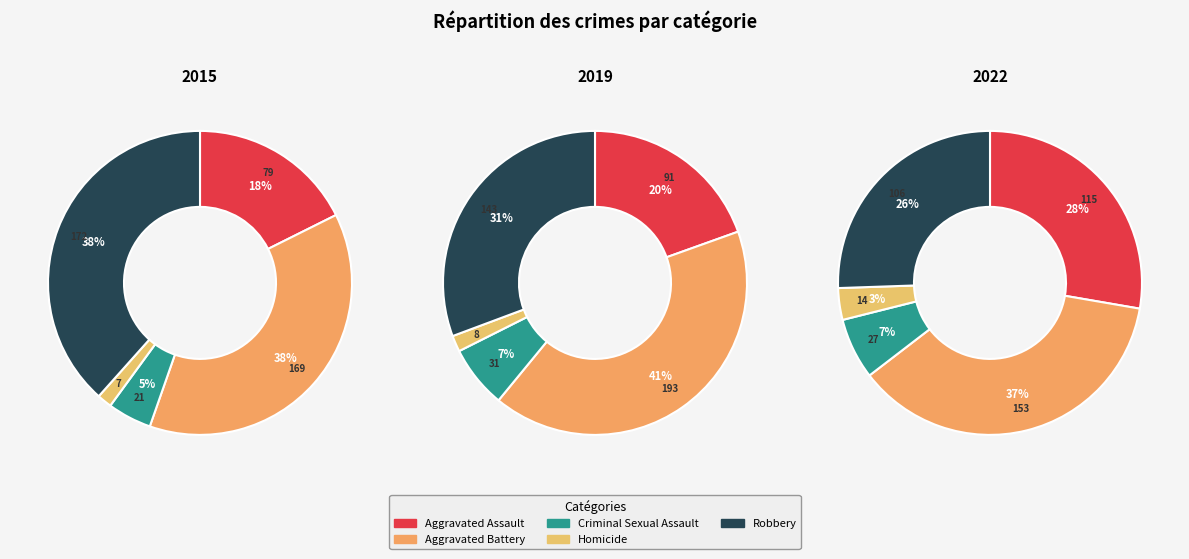

The Criminal Sexual Assault slice represents 7% of the pie. True or false?

True